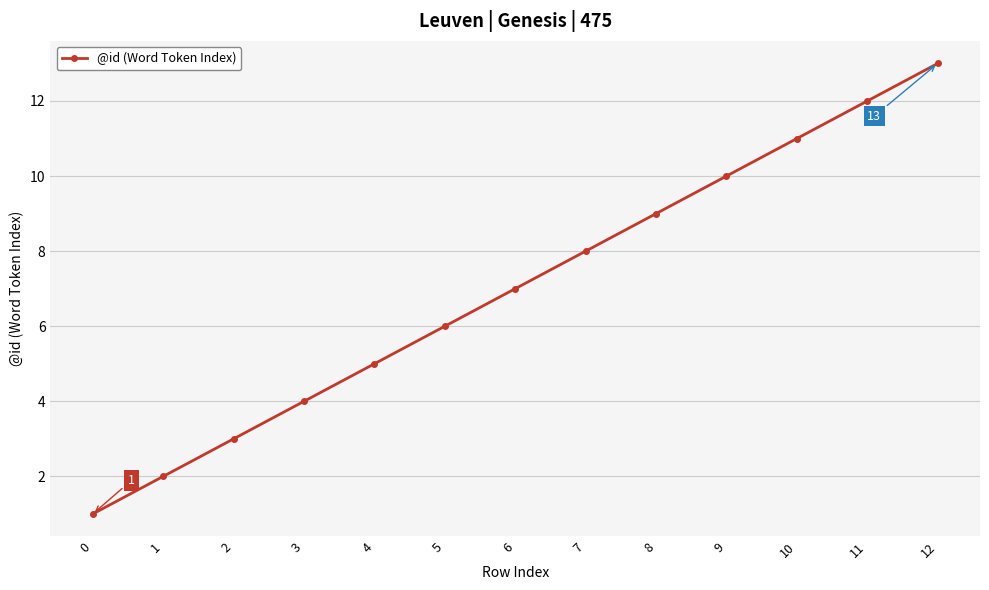

Reading left to right, transcribe all the data shown in this chart.

1	2	3	4	5	6	7	8	9	10	11	12	13